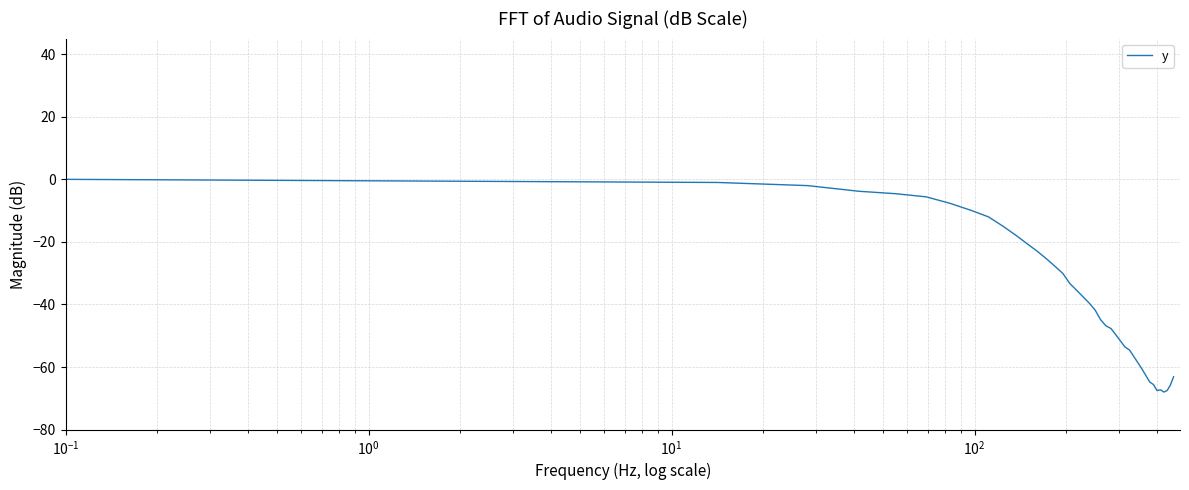

What is the smallest value displayed?

-68.0